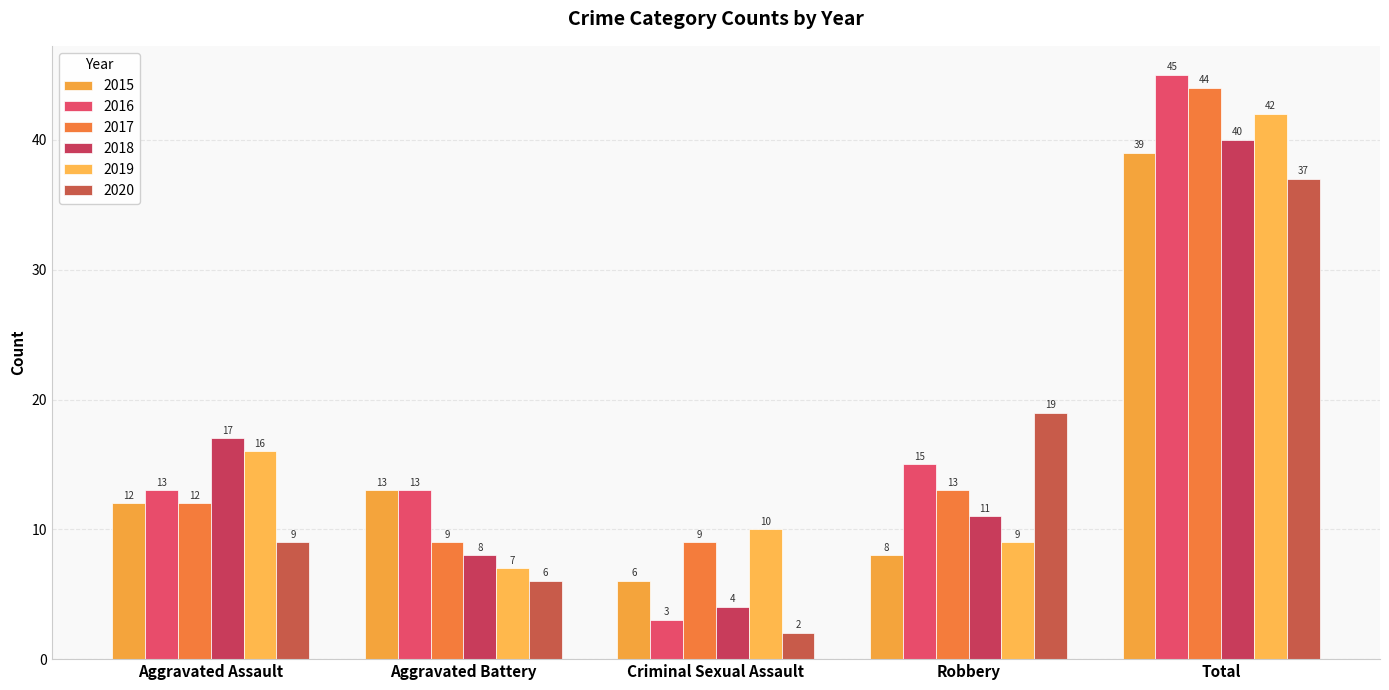

List the series in order of their peak value, highest first.

2016, 2017, 2019, 2018, 2015, 2020